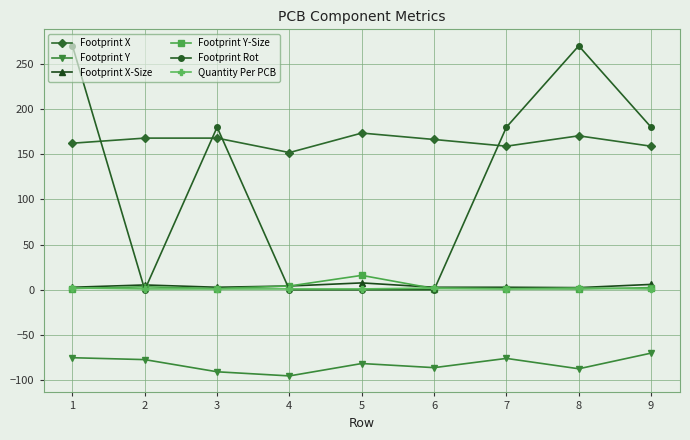

At which label does Footprint Y-Size reach its peak?

5